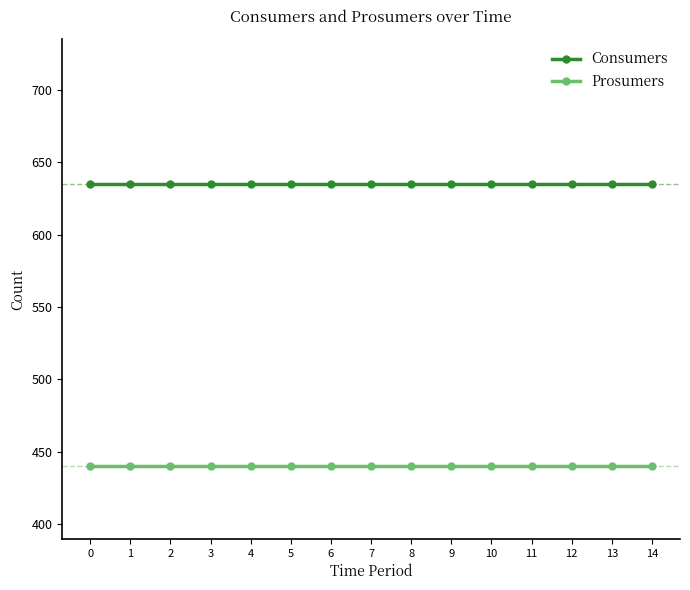

Is it true that Consumers equals 635 at 4?

True